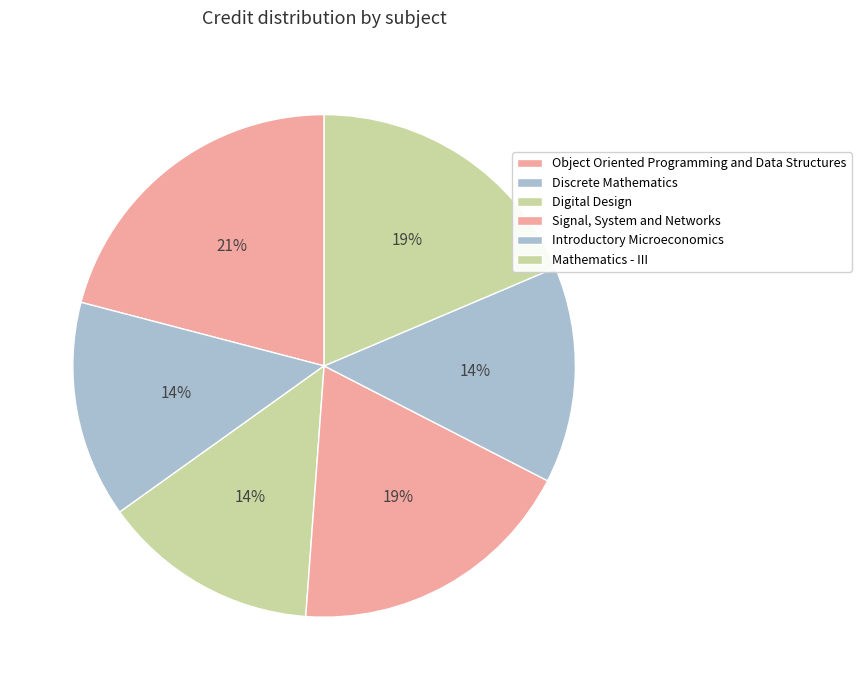

How many segments does this pie chart have?

6